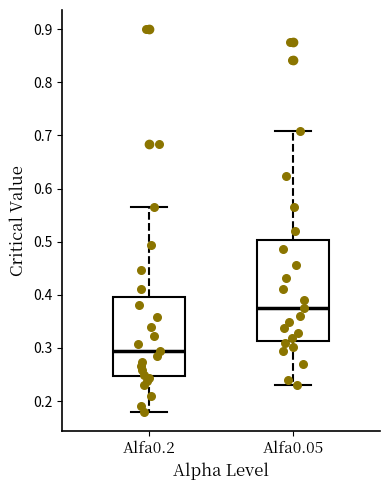

Where does the median line of the box for Alfa0.05 sit on the y-axis? The values are not printed on the chart, so give them approximately, as read against the axis.

0.38